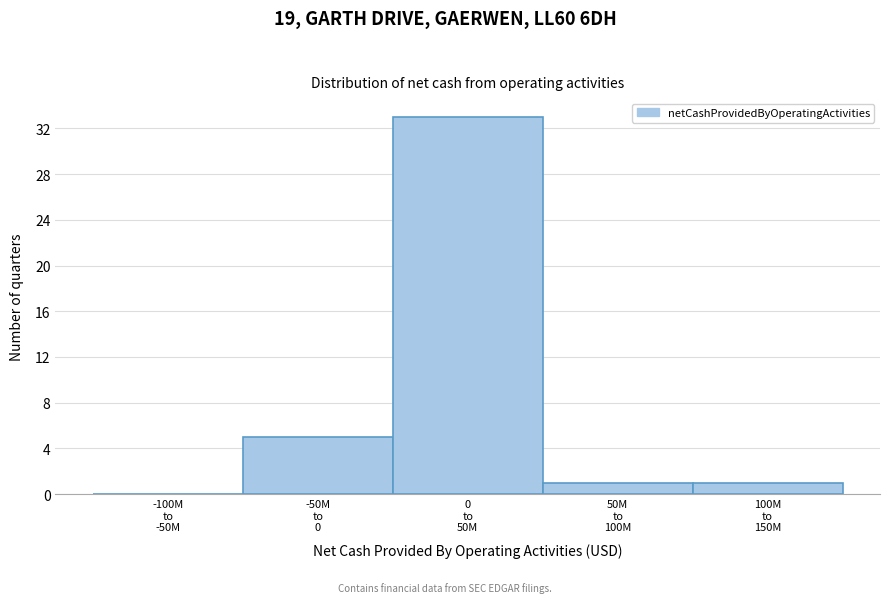

What is the greatest value displayed?

33